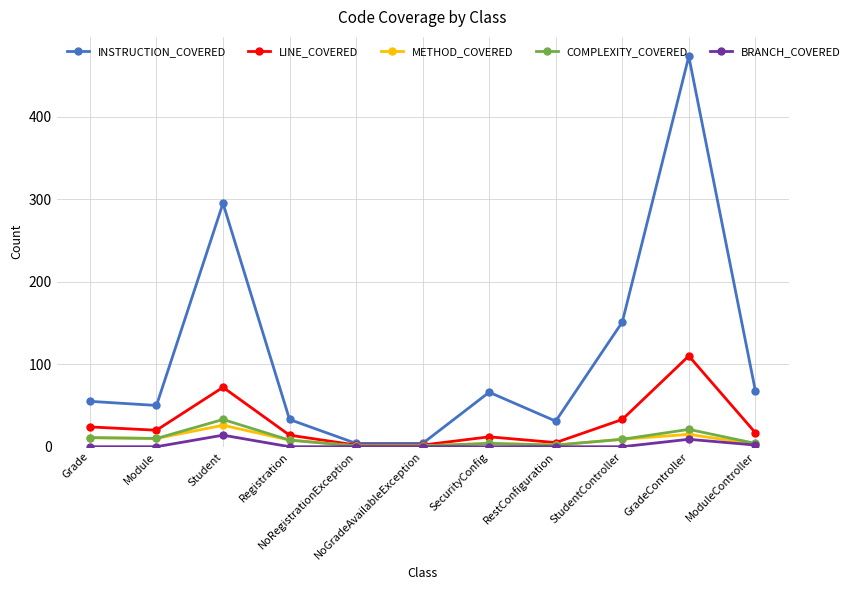

What is the maximum value for LINE_COVERED?

110